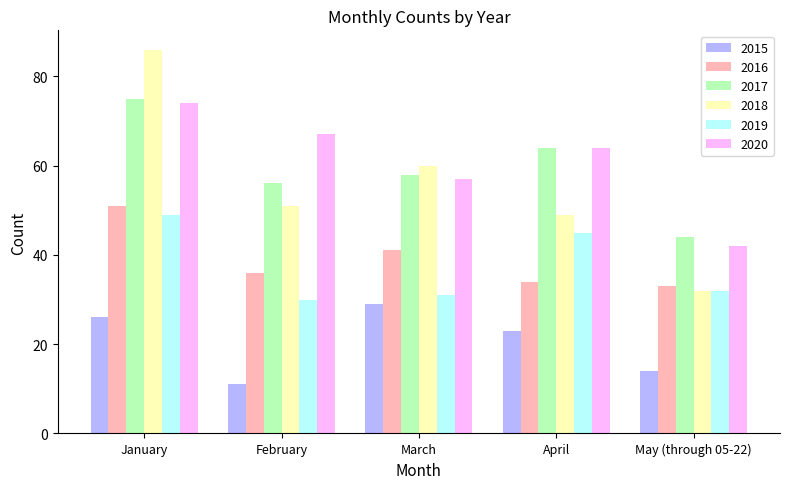

True or false: 2017 has a value of 58 at March.

True